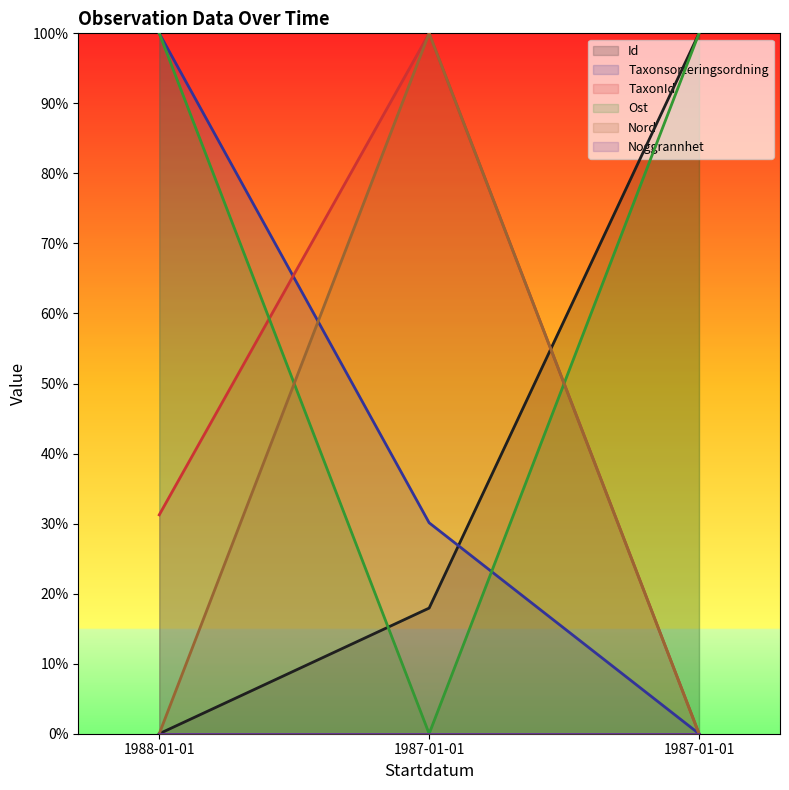

Read the Ost value at 1987-01-01.

100.0